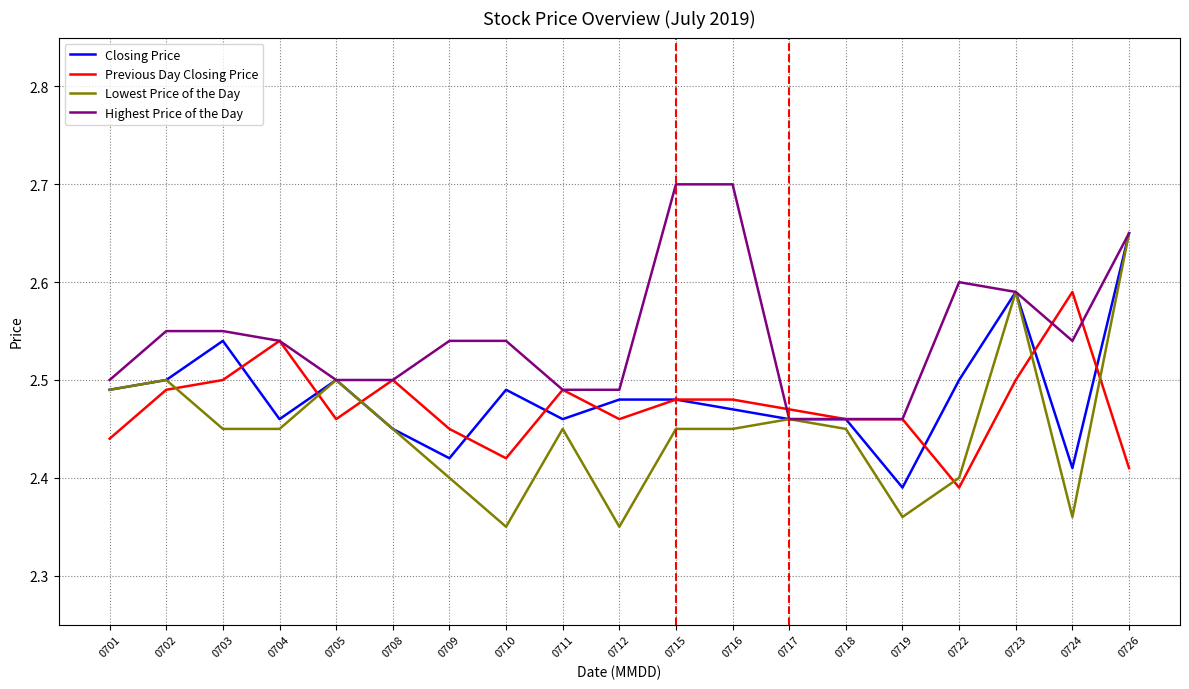

At which label is Previous Day Closing Price closest to 2?

0722